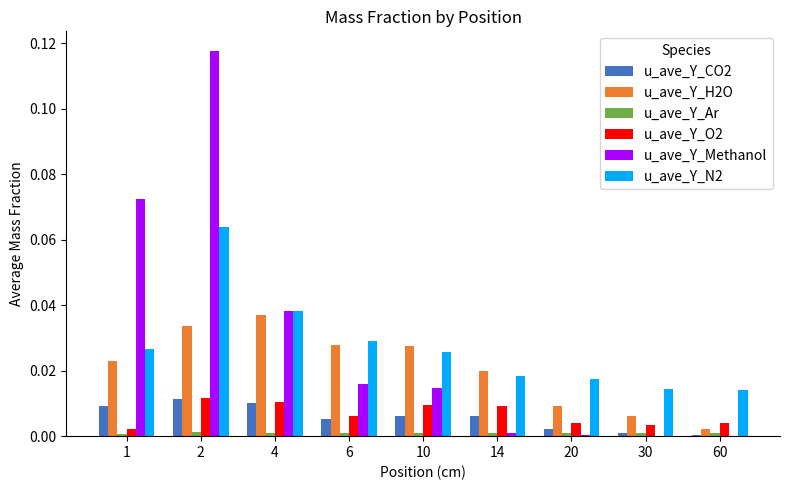

Is the value of u_ave_Y_O2 at 2 greater than the value of u_ave_Y_N2 at 30?

No